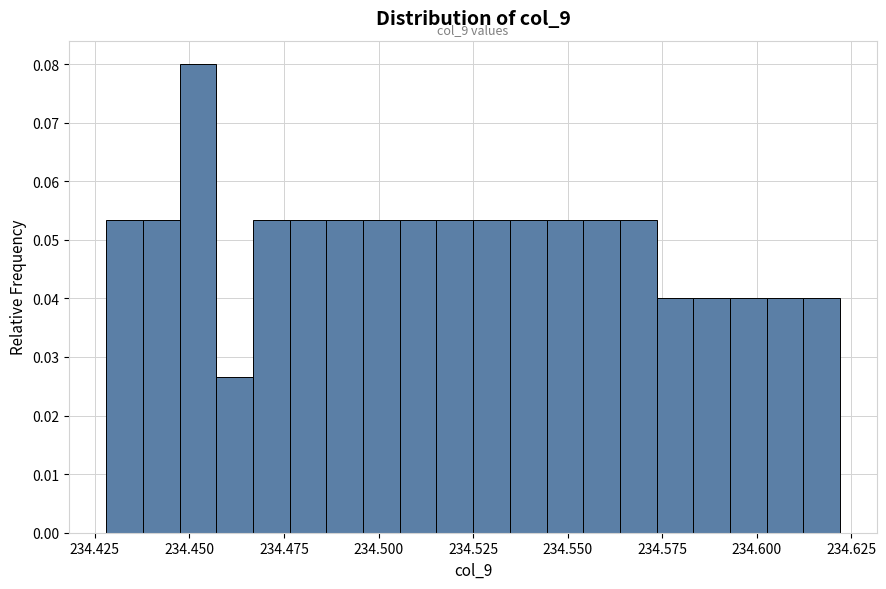

Around what value on the x-axis is the tallest bar? Give the approximate position of its centre, as read against the axis.

234.450